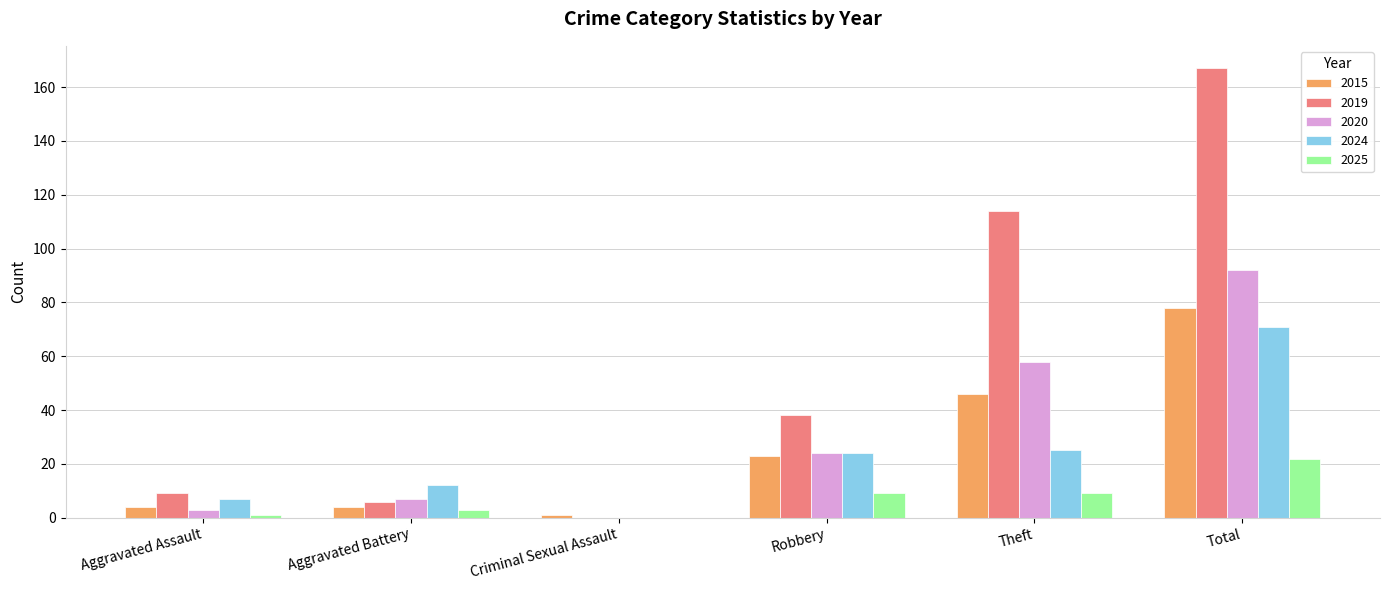

What is the sum of the 2015 values at Criminal Sexual Assault and Robbery?

24